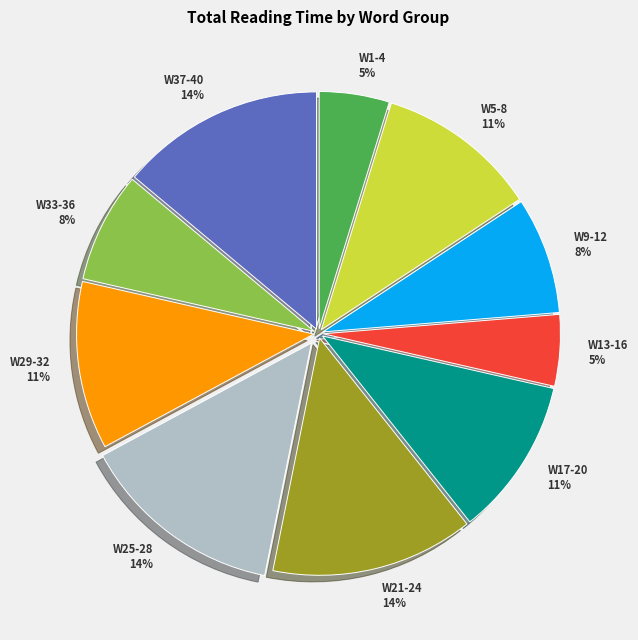

Between W13-16 and W21-24, which is larger?

W21-24